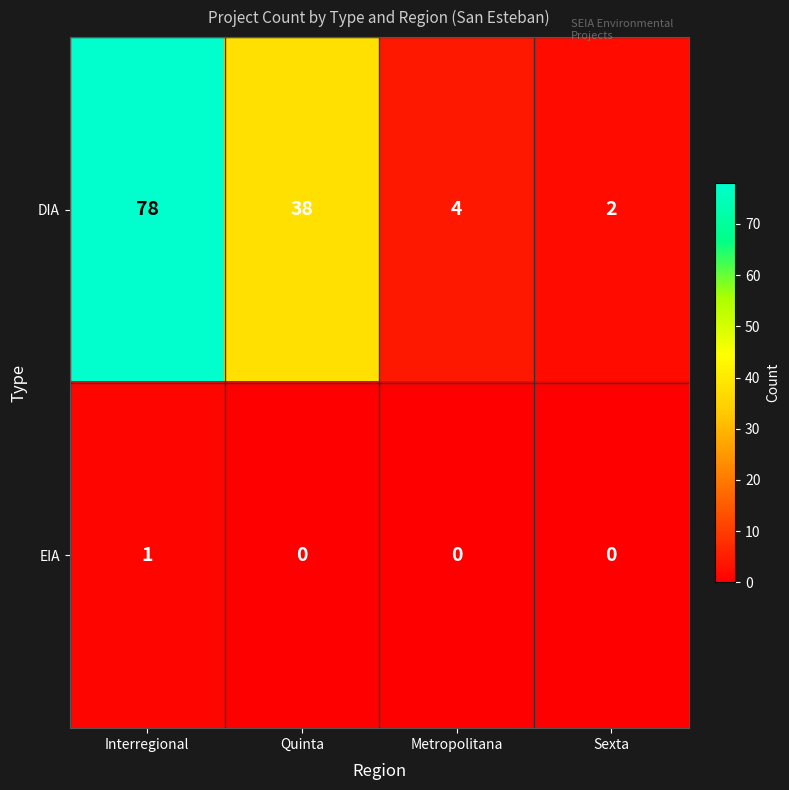

Which label corresponds to the largest value in the chart?

Interregional